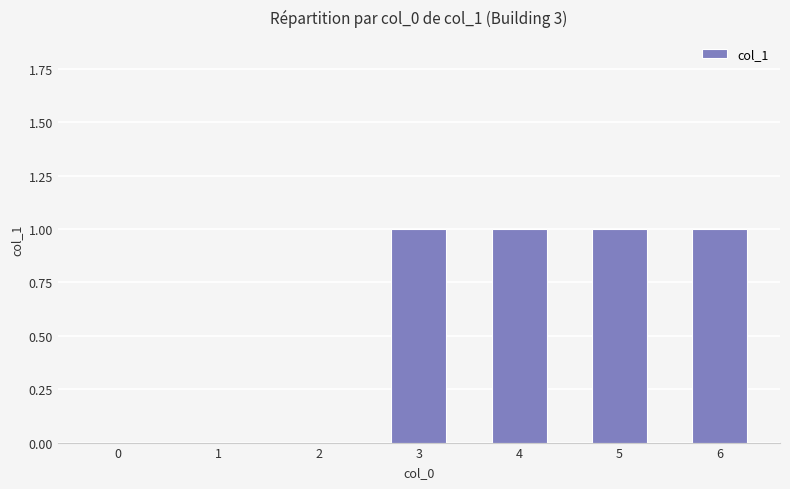

What is the ratio of the value at 3 to the value at 6?

1.0